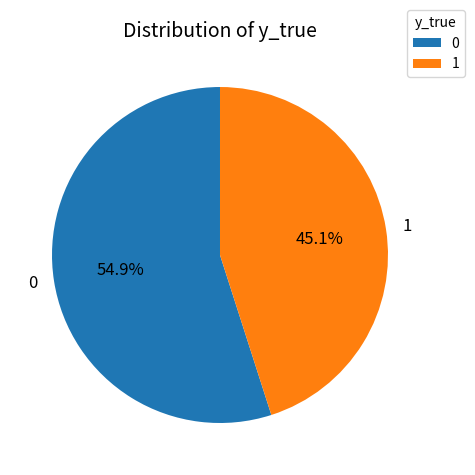

What is the total percentage of 0 and 1?

100.0%